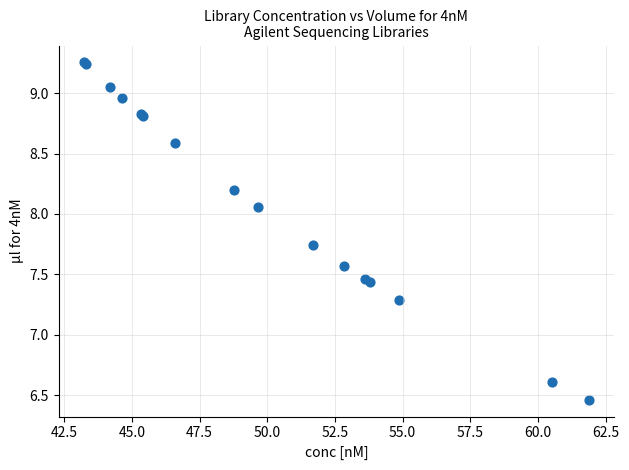

What Y value in the scatter plot is closest to 7?

7.3